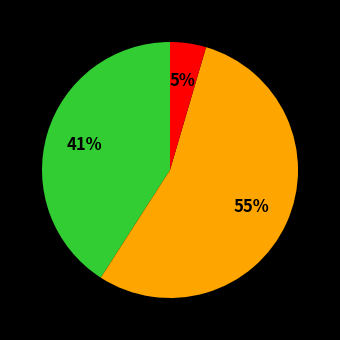

Does any single category account for the majority?

Yes